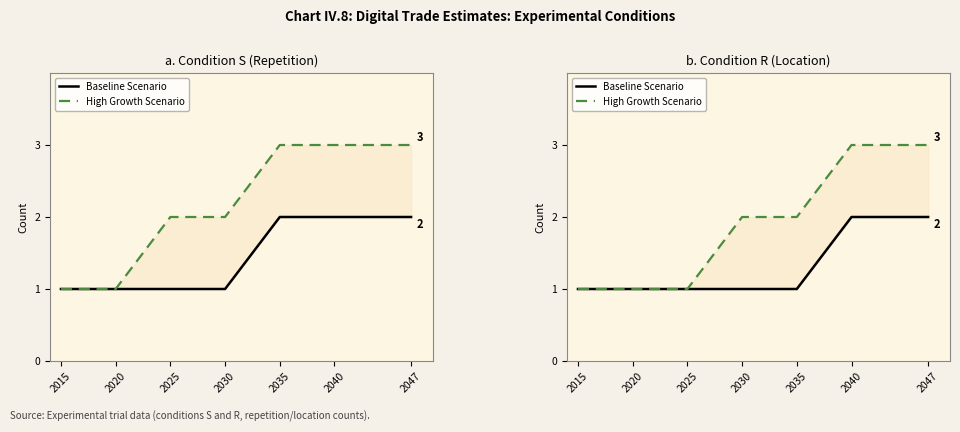

What is the total value across all series at 2025?

2